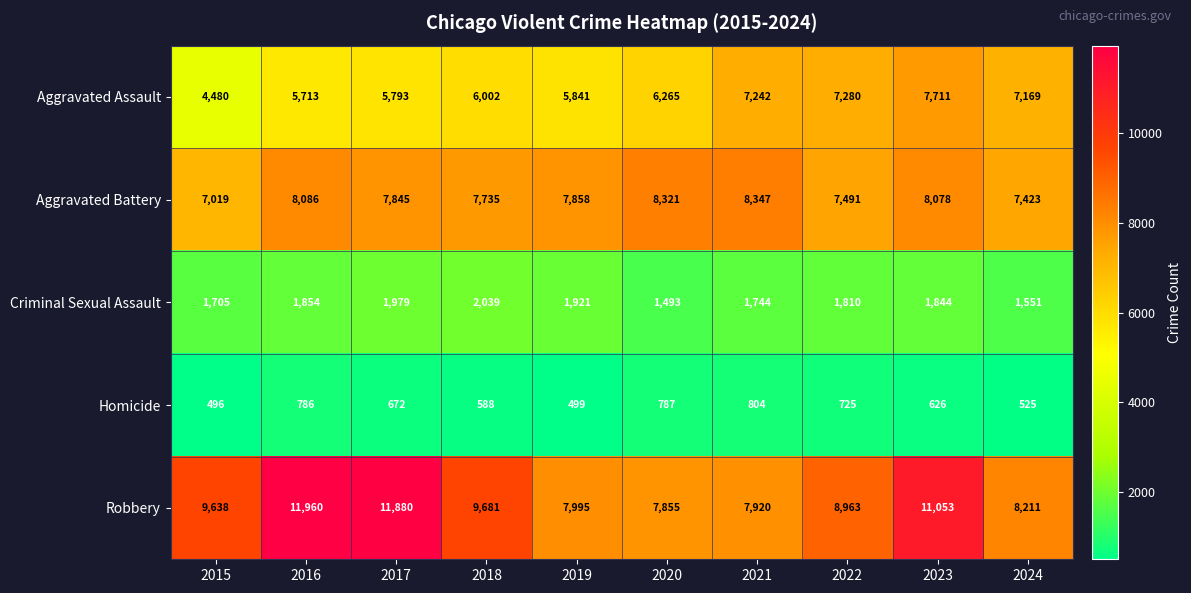

True or false: Robbery has a value of 8211 at 2024.

True